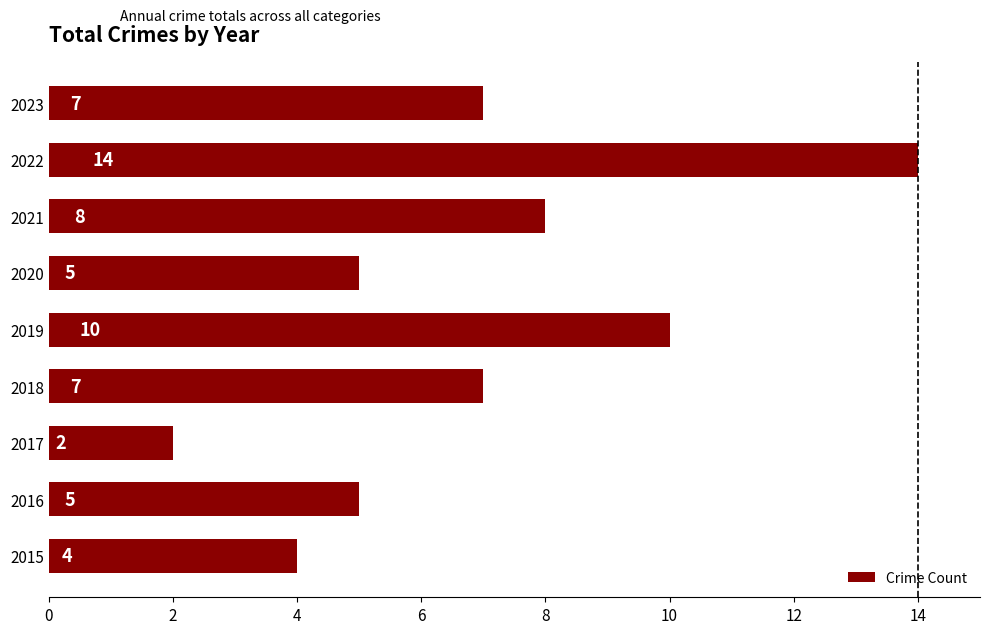

Does the chart contain stacked bars?

No